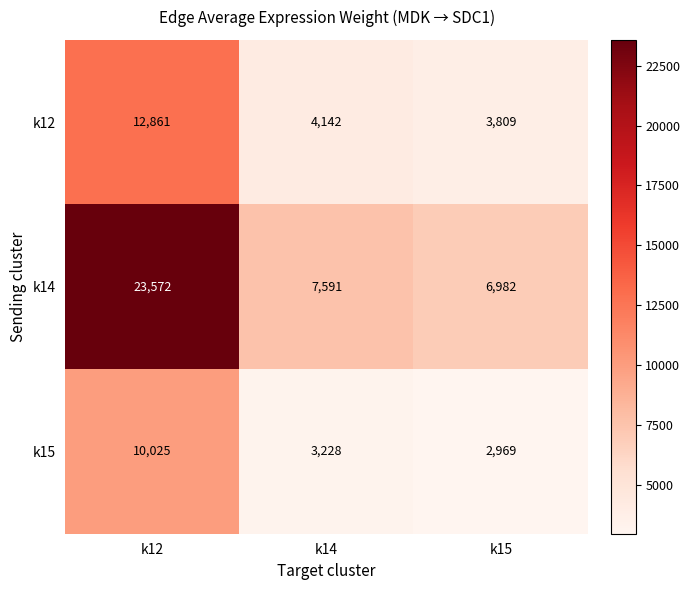

How many data points does each series have?

3